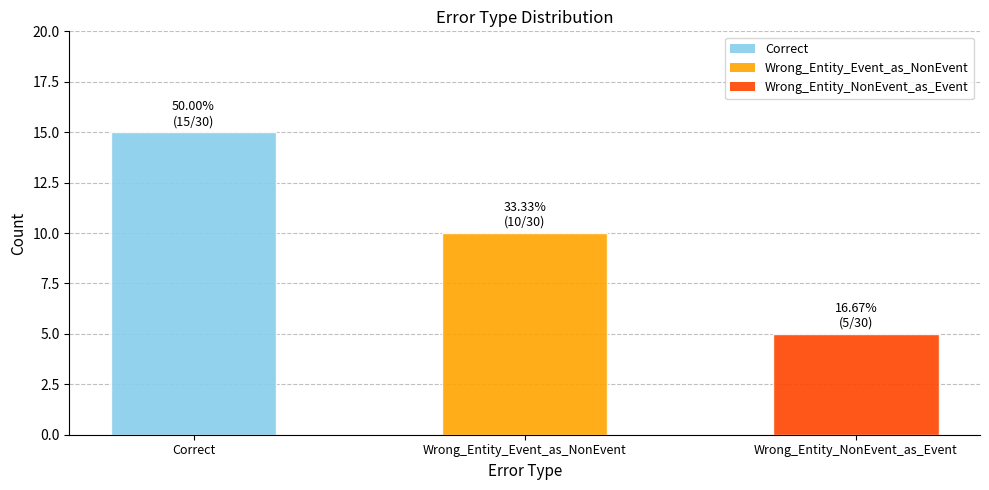

What is the maximum value shown in the chart?

15